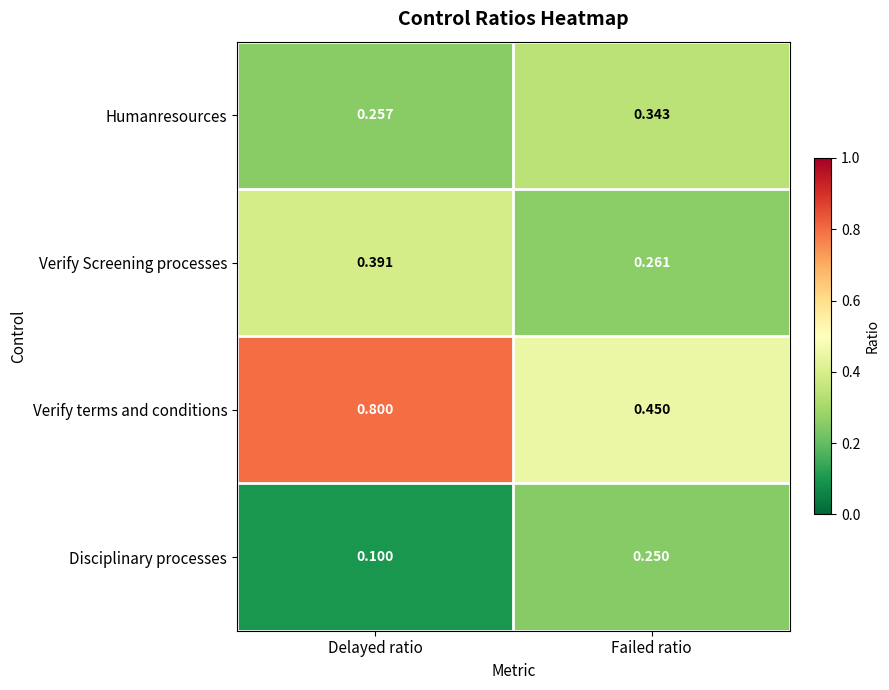

Where is Verify terms and conditions nearest to the value 0?

Failed ratio